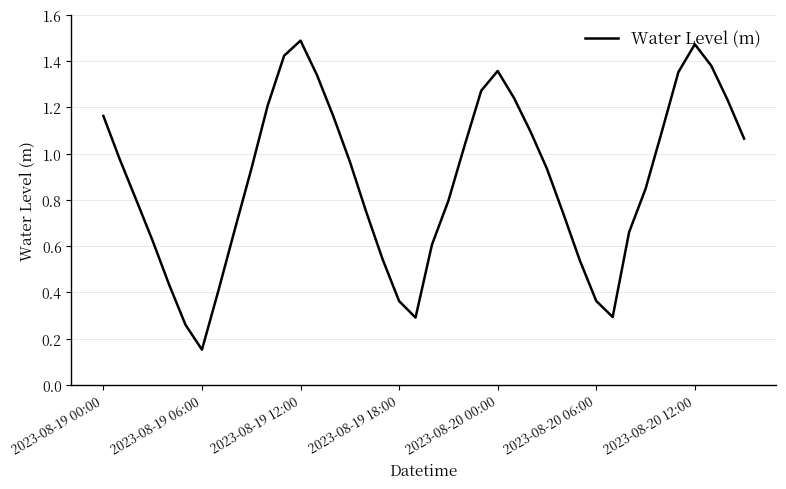

Does the chart have visible grid lines?

Yes